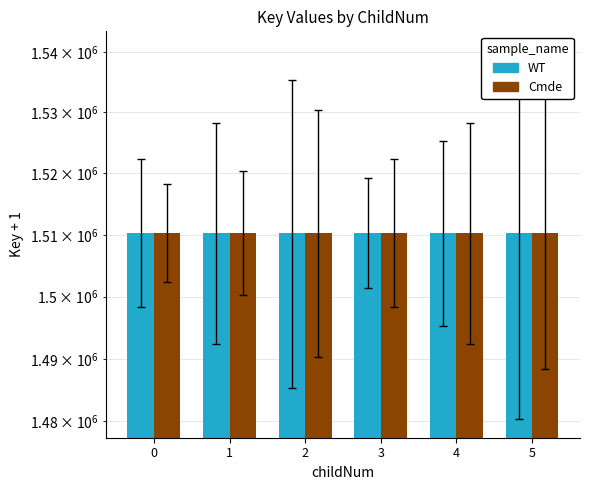

The value of Cmde at 4 is 666778. True or false?

False